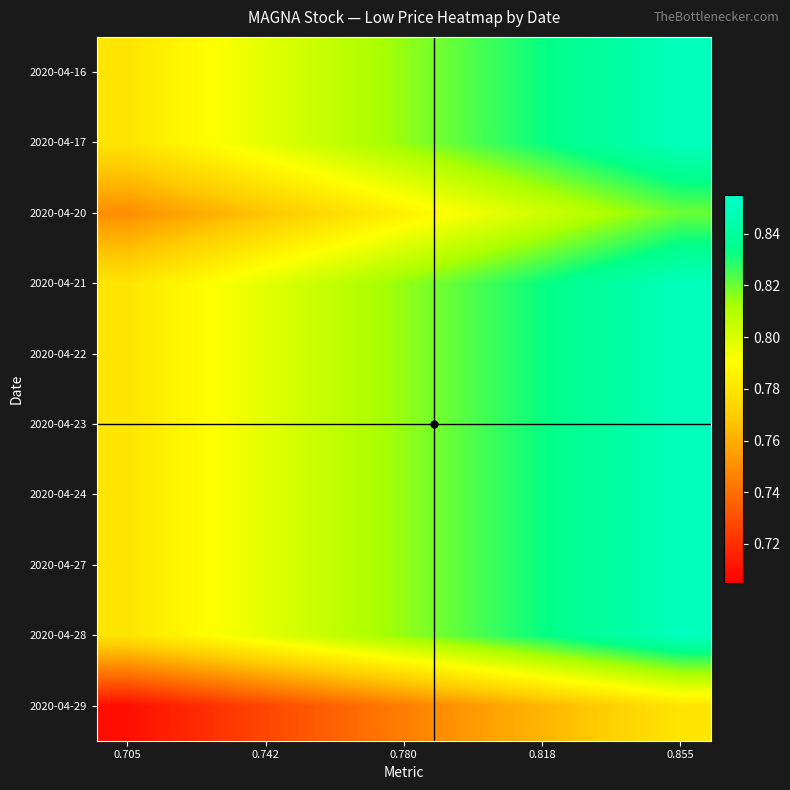

Which label corresponds to the smallest value in the chart?

0.705